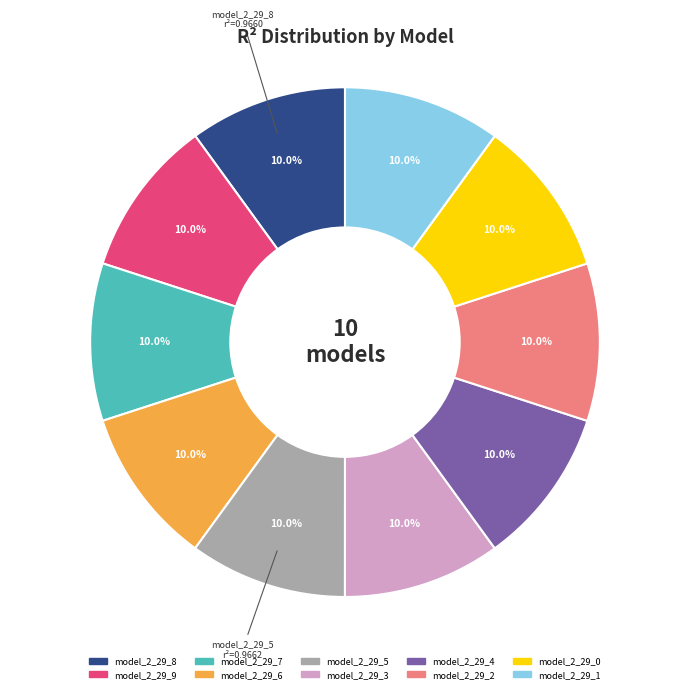

Do model_2_29_7 and model_2_29_2 together represent more than half of the pie?

No